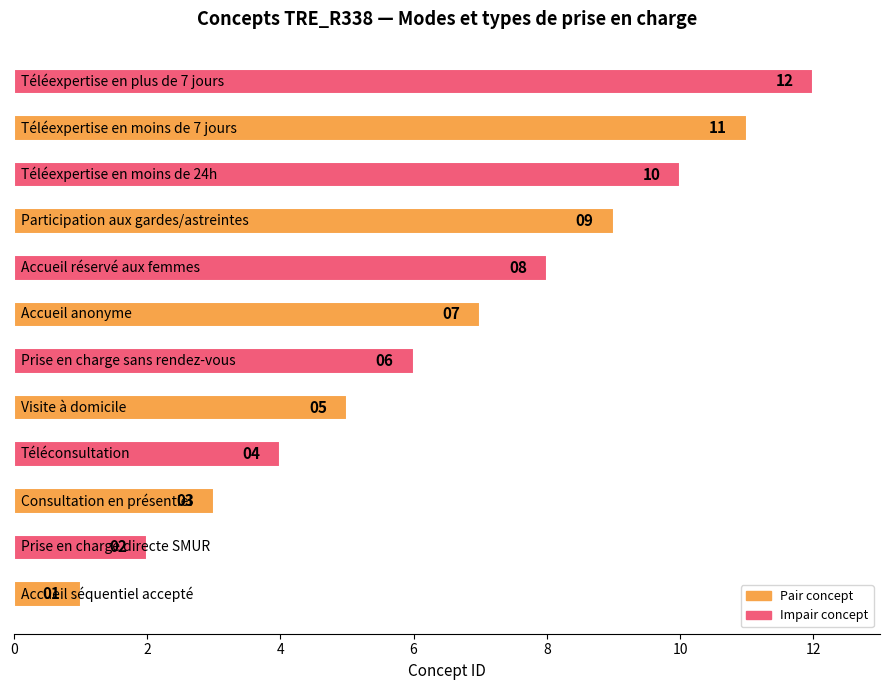

What is the maximum value shown in the chart?

12